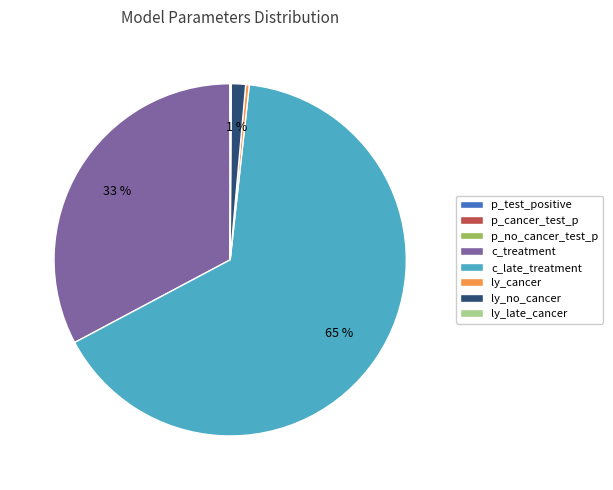

To the nearest percent, what is the combined percentage of ly_cancer and c_treatment?

33%